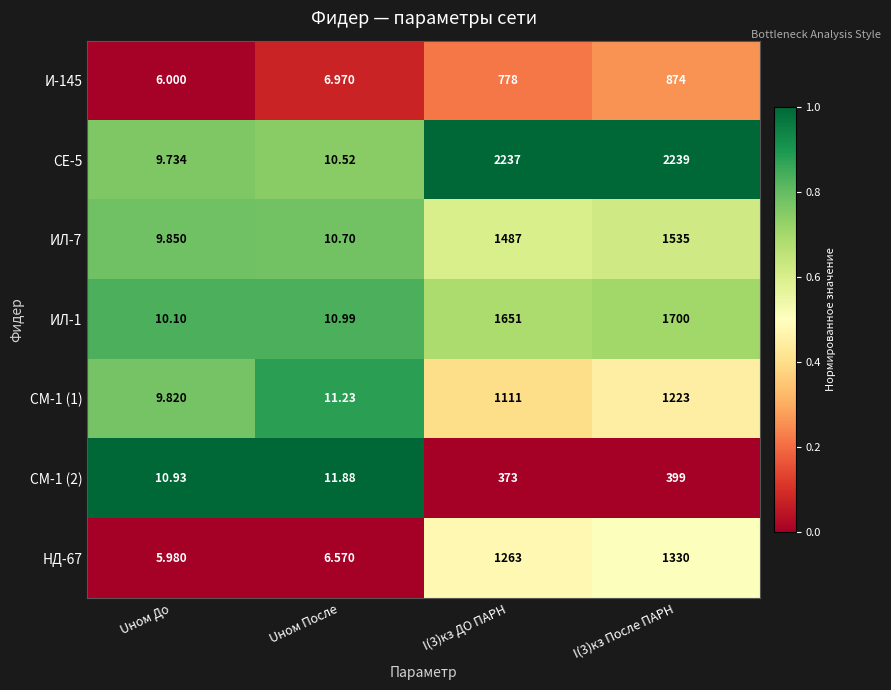

At which category does the chart reach its peak across all series?

I(3)кз После ПАРН